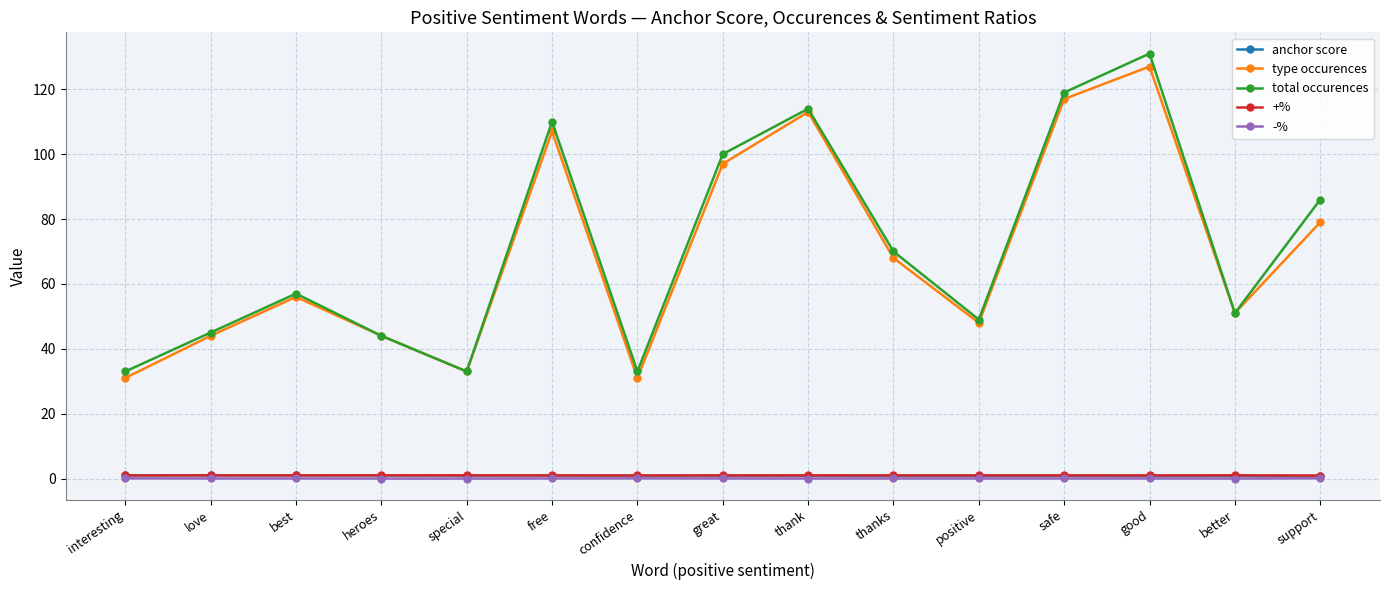

At which category does type occurences reach its first local peak?

best